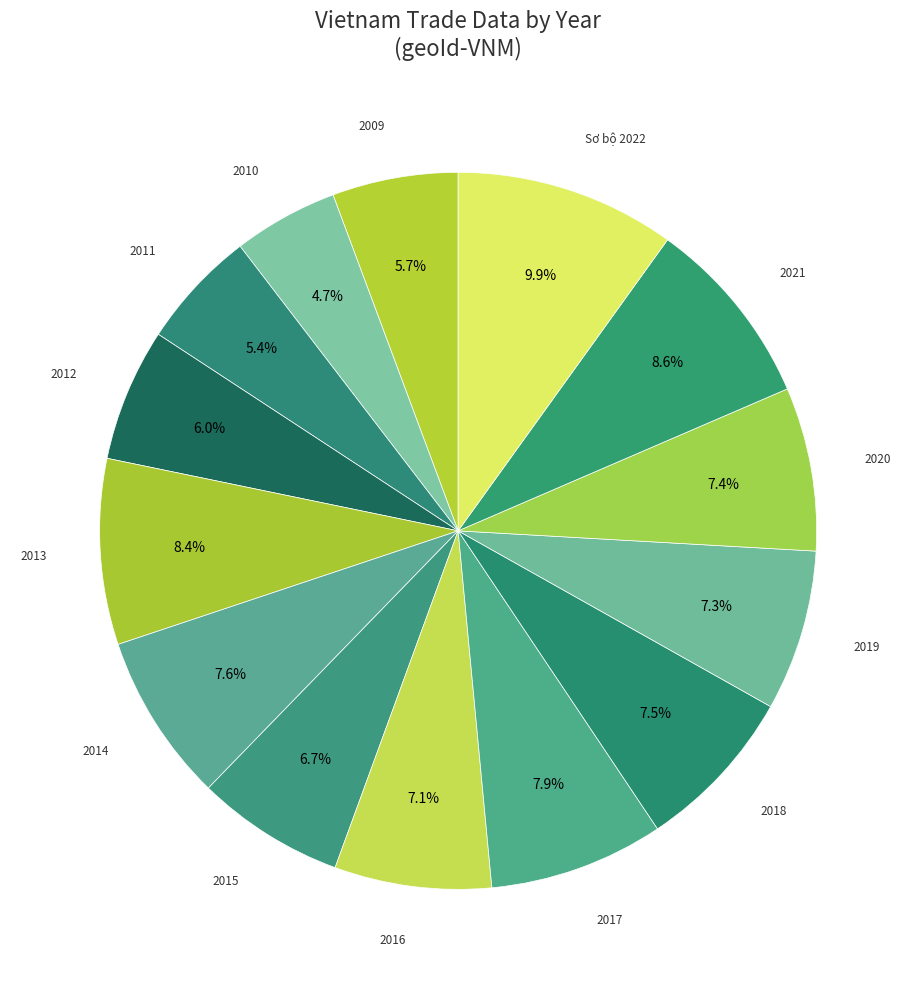

Between 2019 and 2021, which is larger?

2021